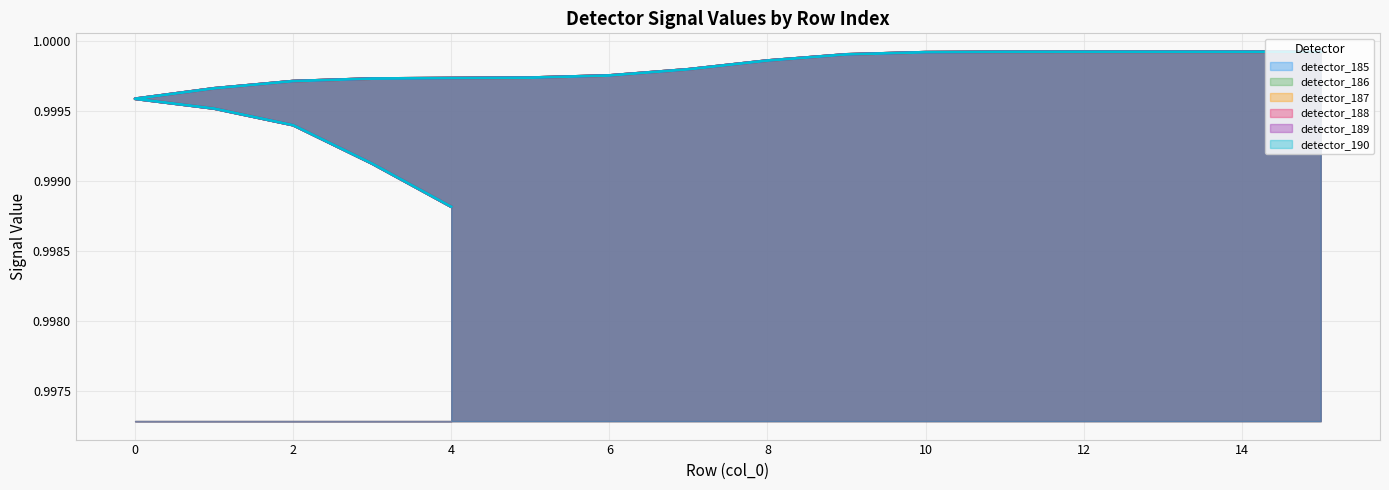

What is the minimum value for detector_186?

1.0